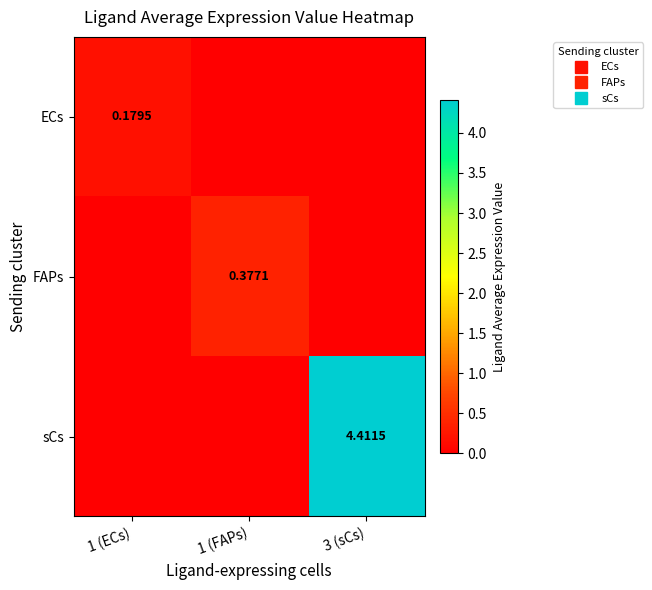

What is the difference between the maximum and minimum values in the sCs series?

4.4